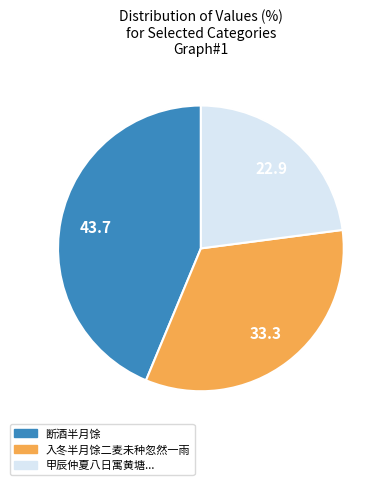

What is the ratio of the value at 断酒半月馀 to the value at 甲辰仲夏八日寓黄塘...?

1.9